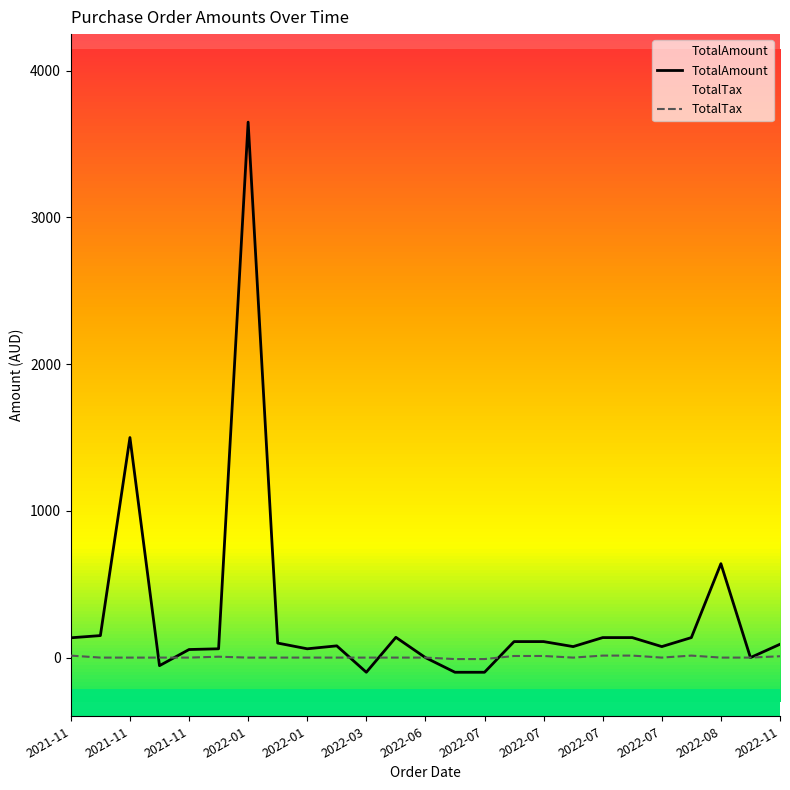

What is the sum of the TotalTax values at 2022-07 and 2022-11?

-0.9